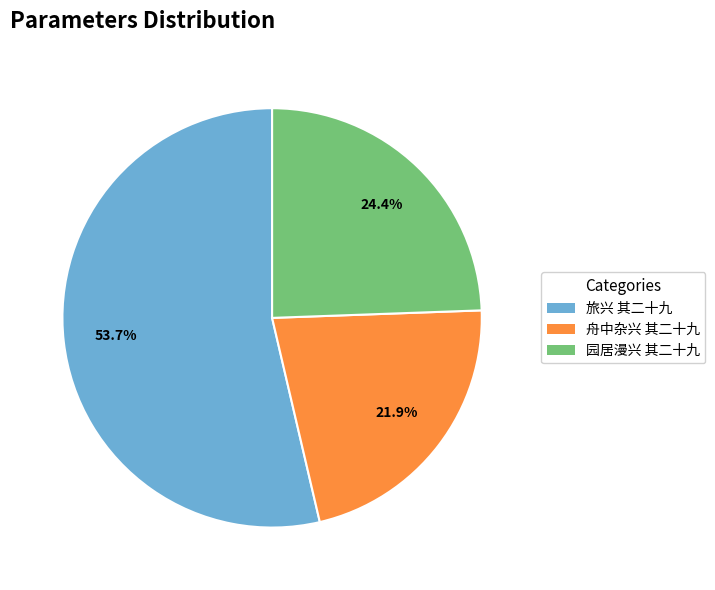

True or false: 旅兴 其二十九 accounts for 47% of the total.

False